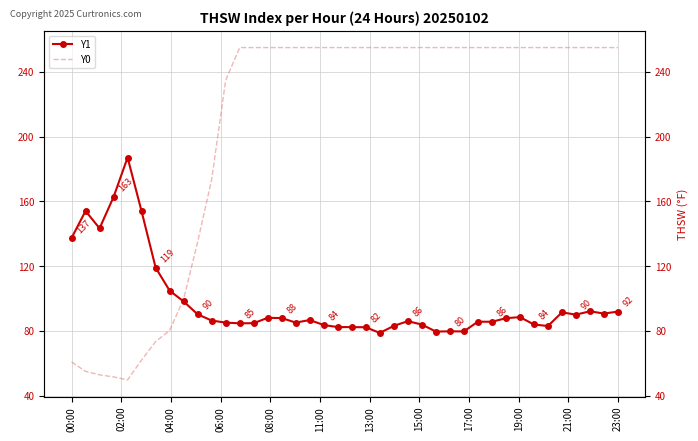

What is the average value of the Y1 series?

97.8